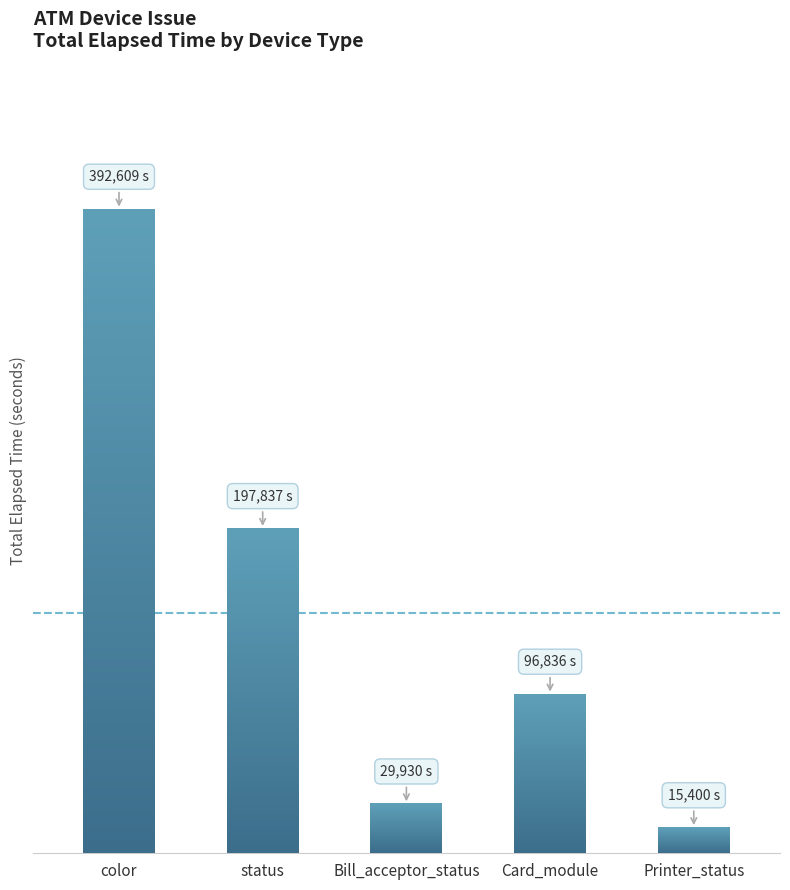

Where is the data nearest to the value 38096?

Bill_acceptor_status